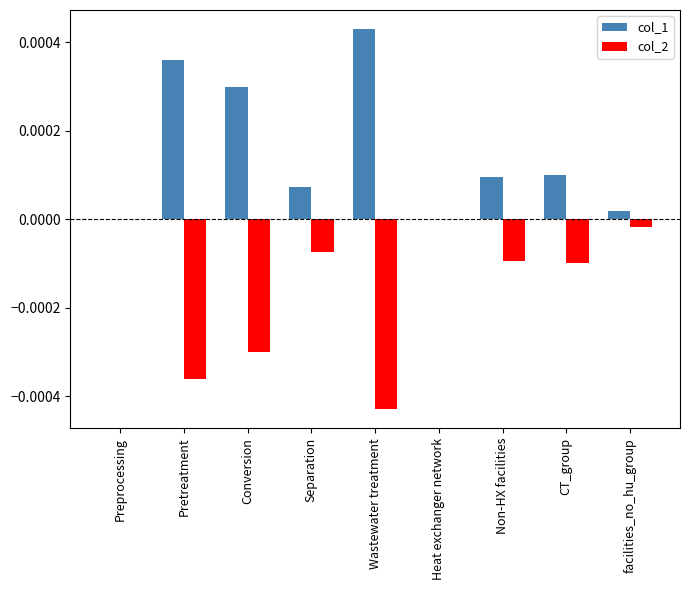

Is it true that col_1 equals 0.0 at Preprocessing?

True